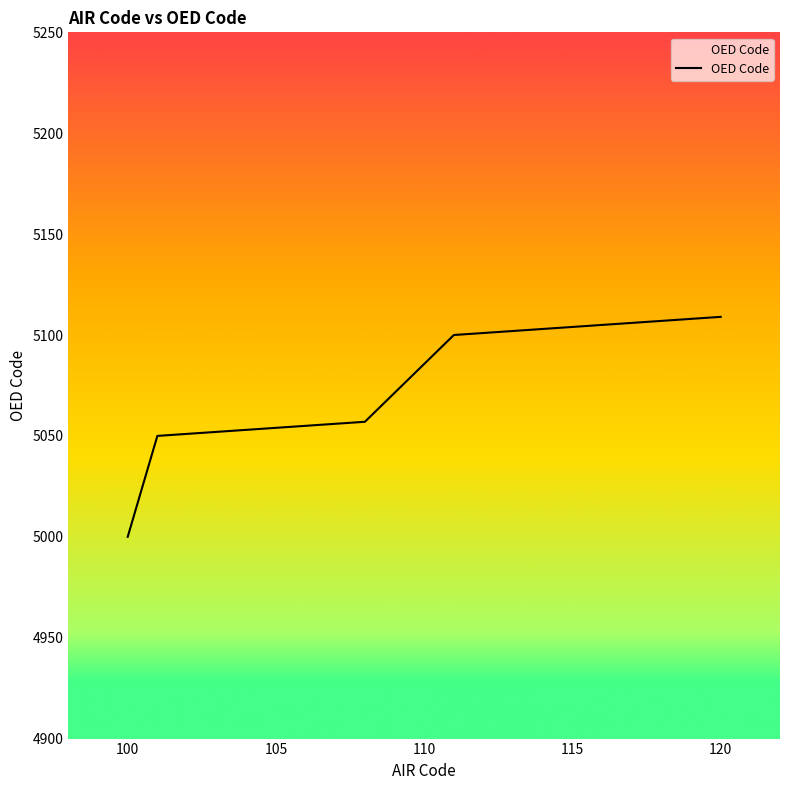

What is the greatest value displayed?

5109